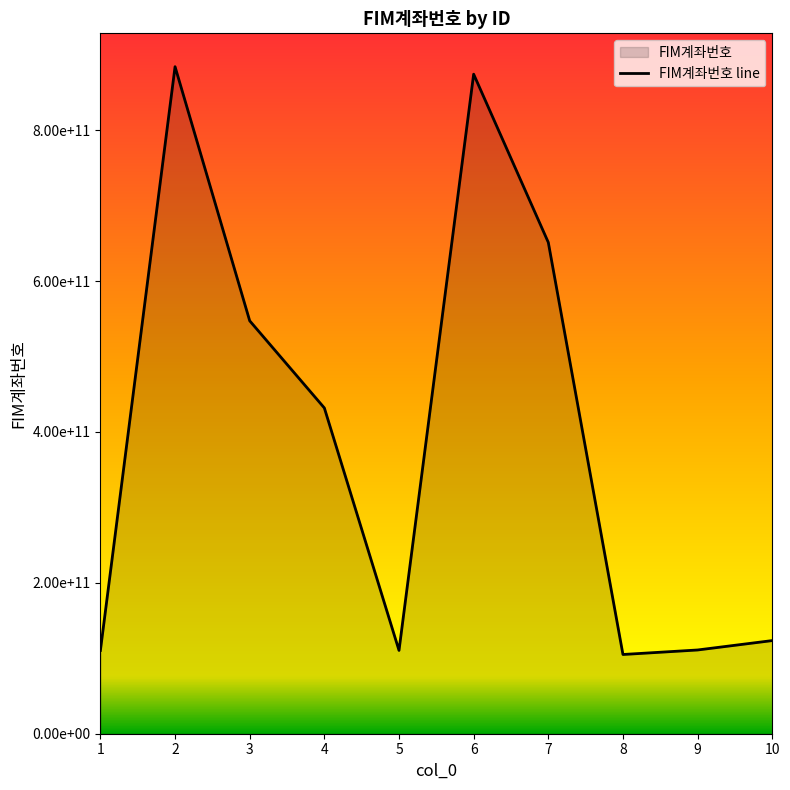

The value at 2 is 884202032024. True or false?

True